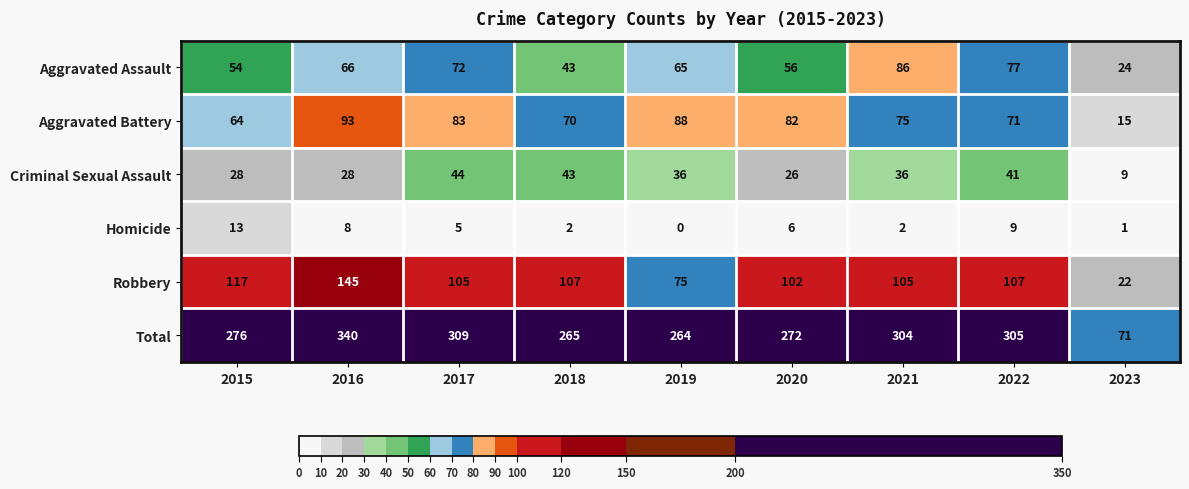

What is the difference between the second highest and minimum values in the Aggravated Battery series?

73